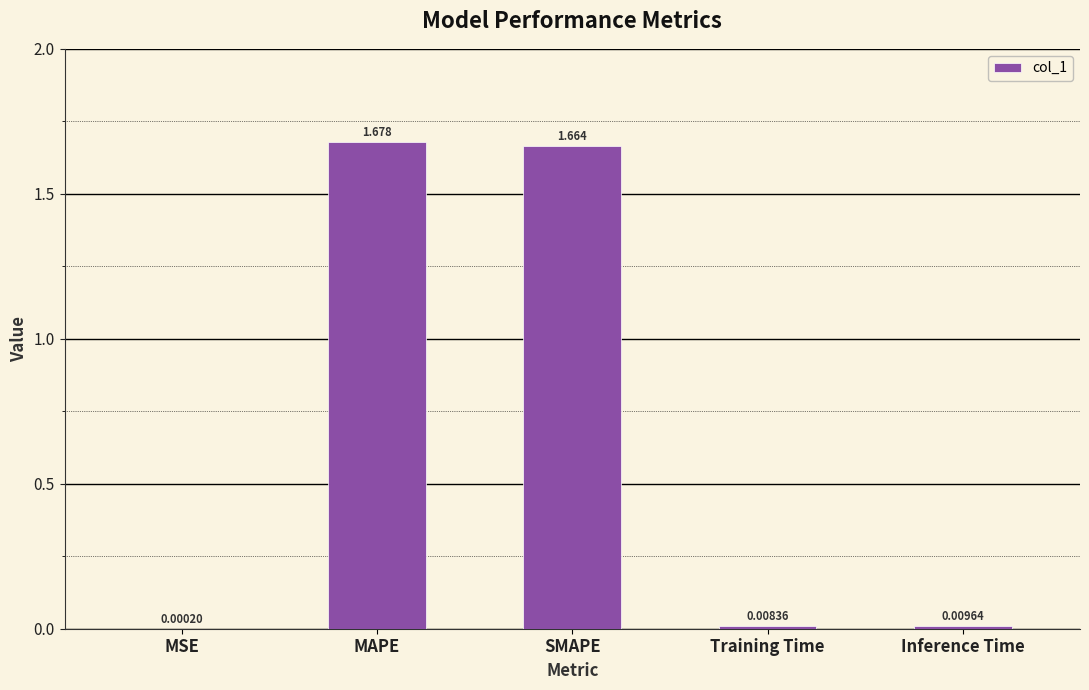

Which label corresponds to the largest value in the chart?

MAPE